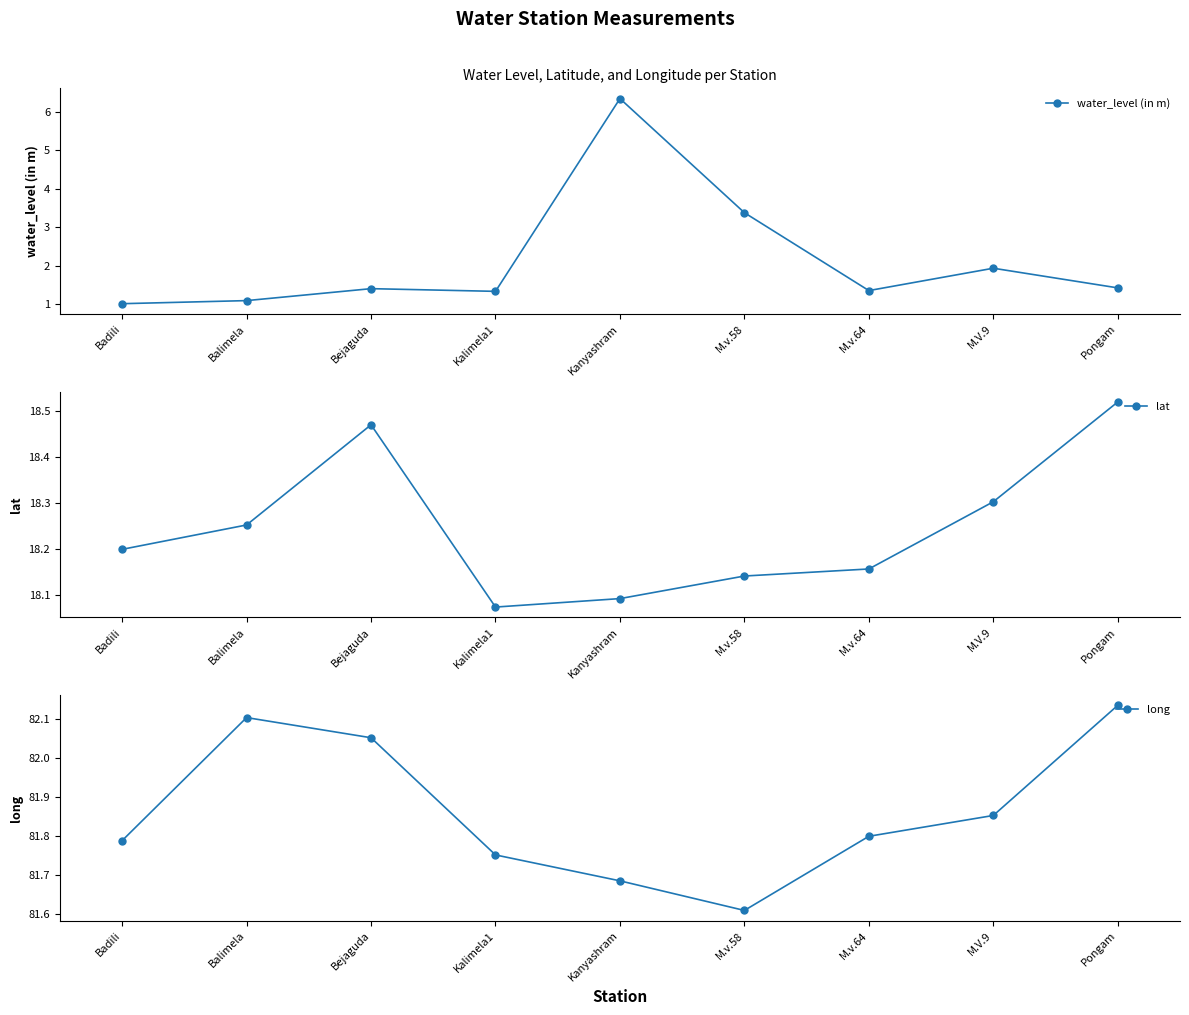

What is the label of the 2nd point from the right?

M.V.9